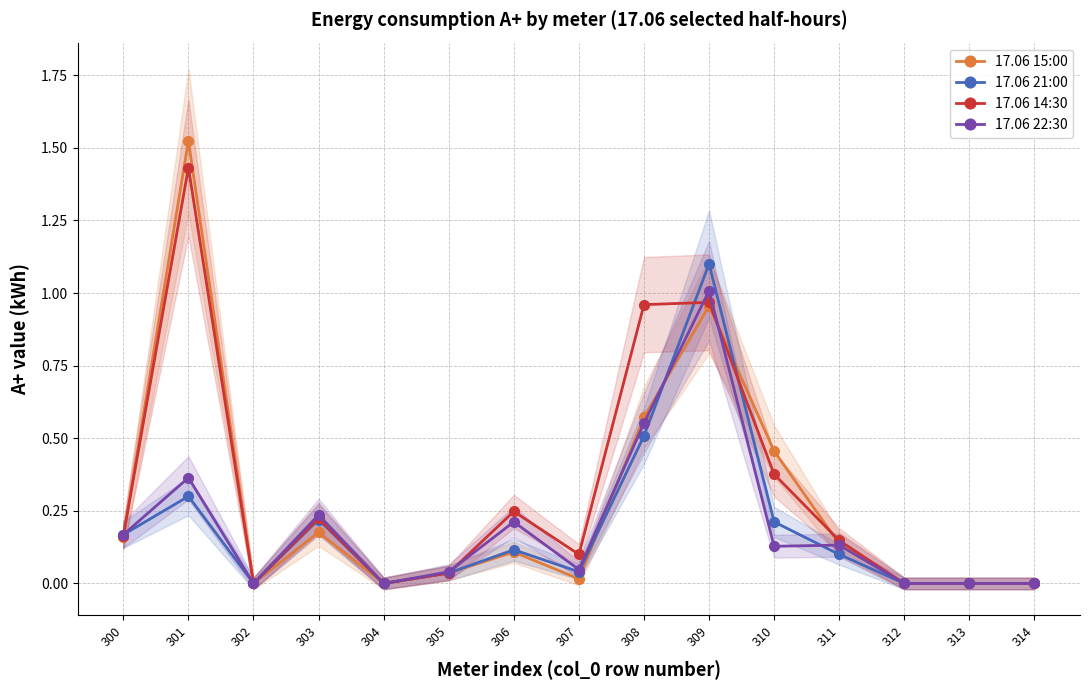

Which series has the largest total across all categories?

17.06 14:30